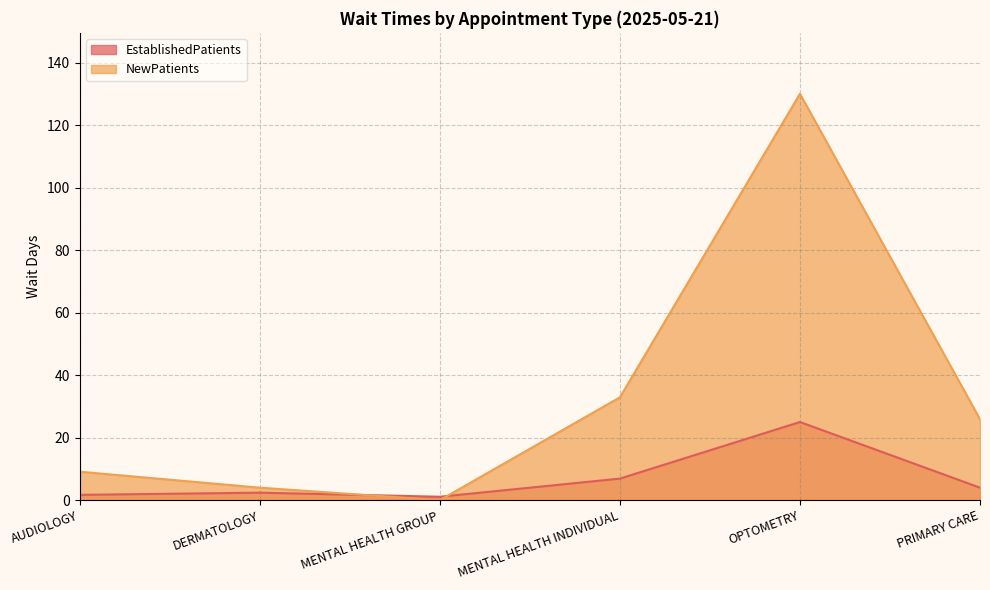

True or false: NewPatients and EstablishedPatients intersect in this chart.

True